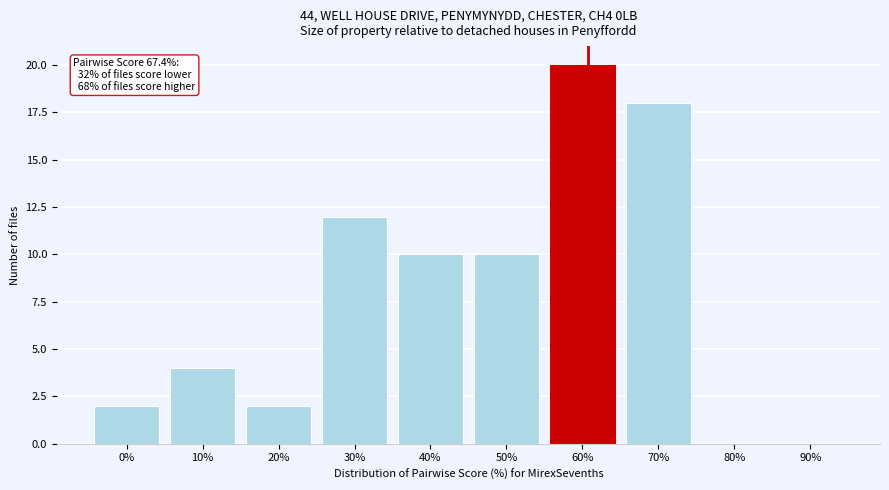

Reading left to right, what are all the values shown in this chart?

0%=2	10%=4	20%=2	30%=12	40%=10	50%=10	60%=20	70%=18	80%=0	90%=0